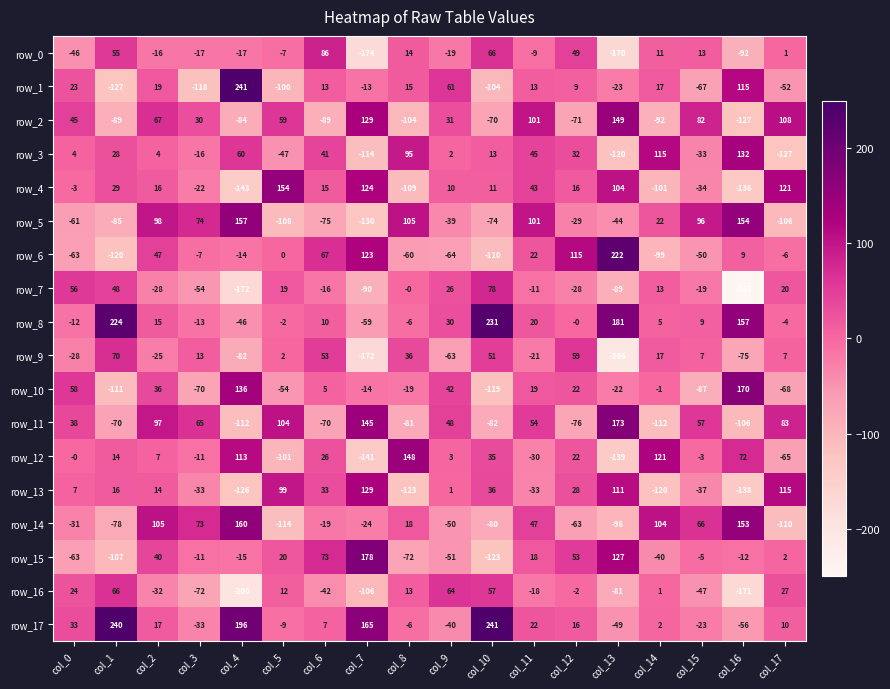

How many distinct data groups are displayed?

18